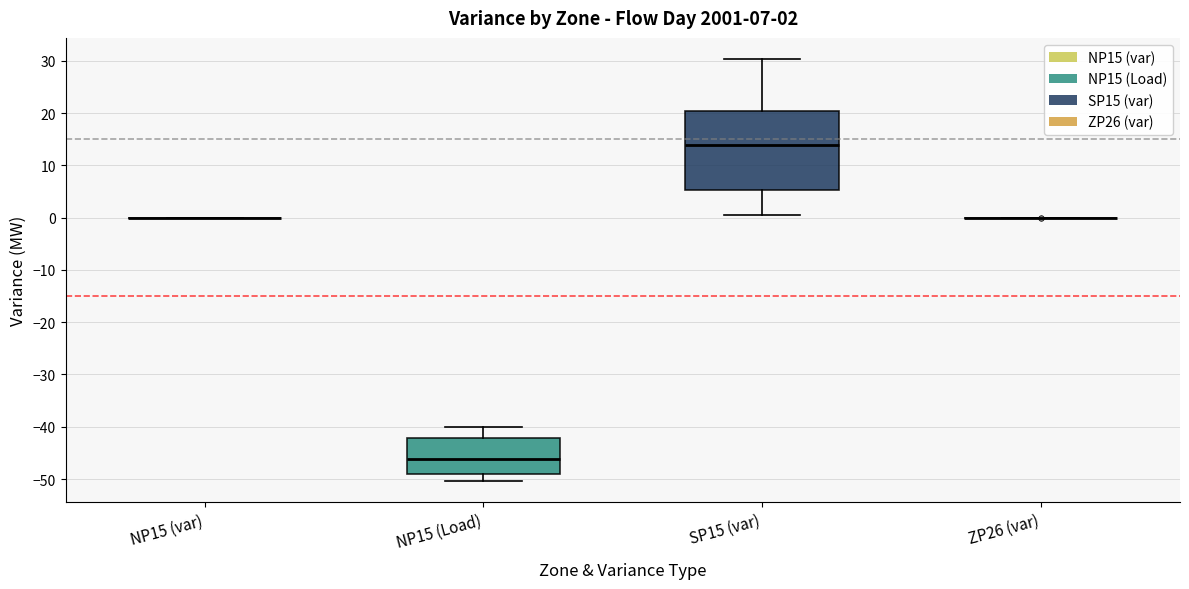

Comparing the boxes themselves (not the whiskers), which one is the tallest?

SP15 (var)